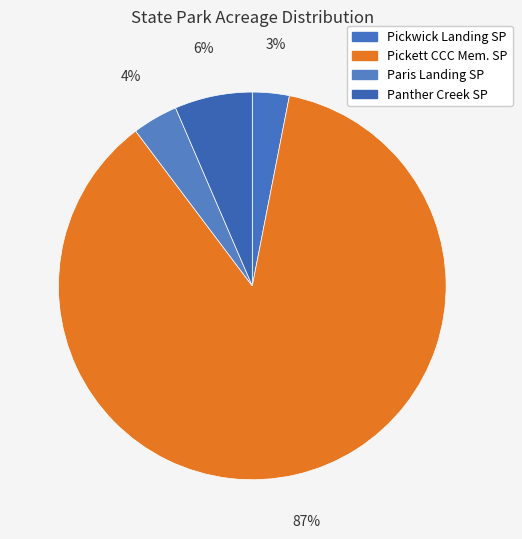

Does any single category account for the majority?

Yes